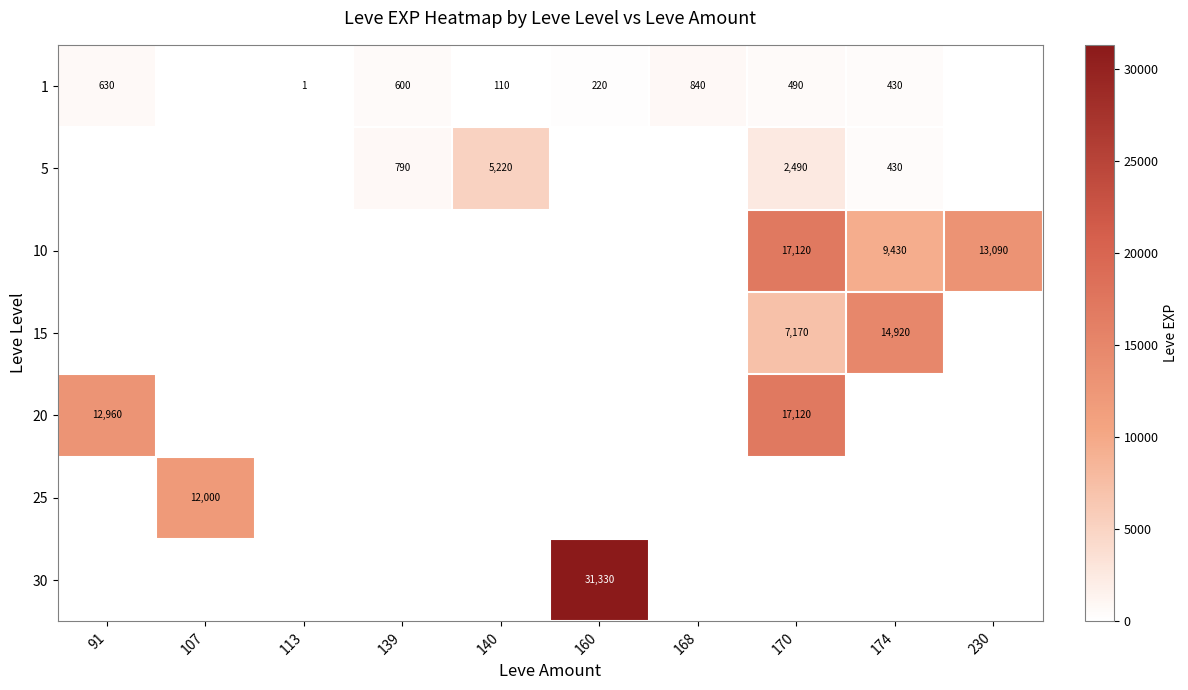

List the series in order of their peak value, lowest first.

1, 5, 25, 15, 10, 20, 30